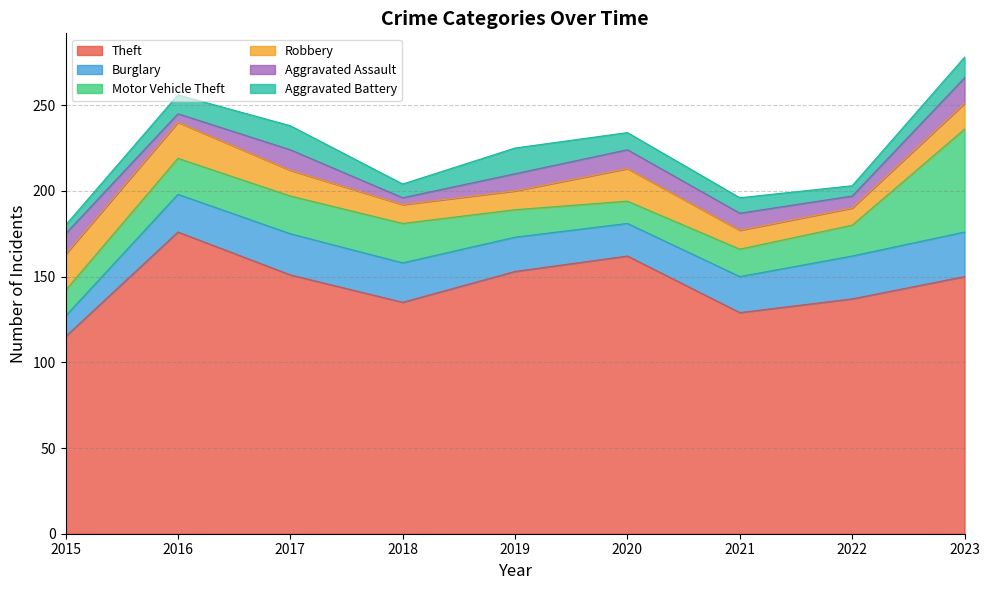

In Burglary, how many points are higher than both neighbors (excluding endpoints)?

1